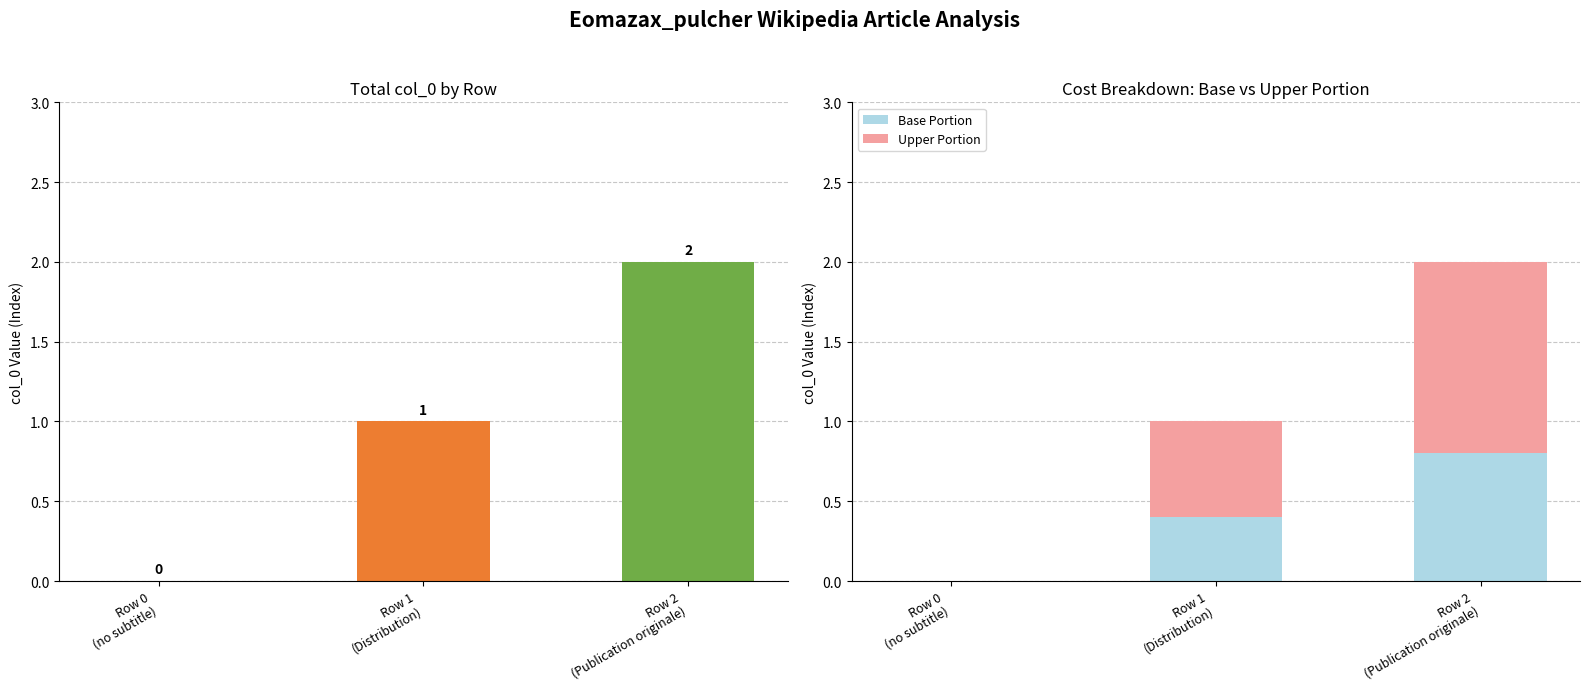

Which series has the largest total across all categories?

col_0